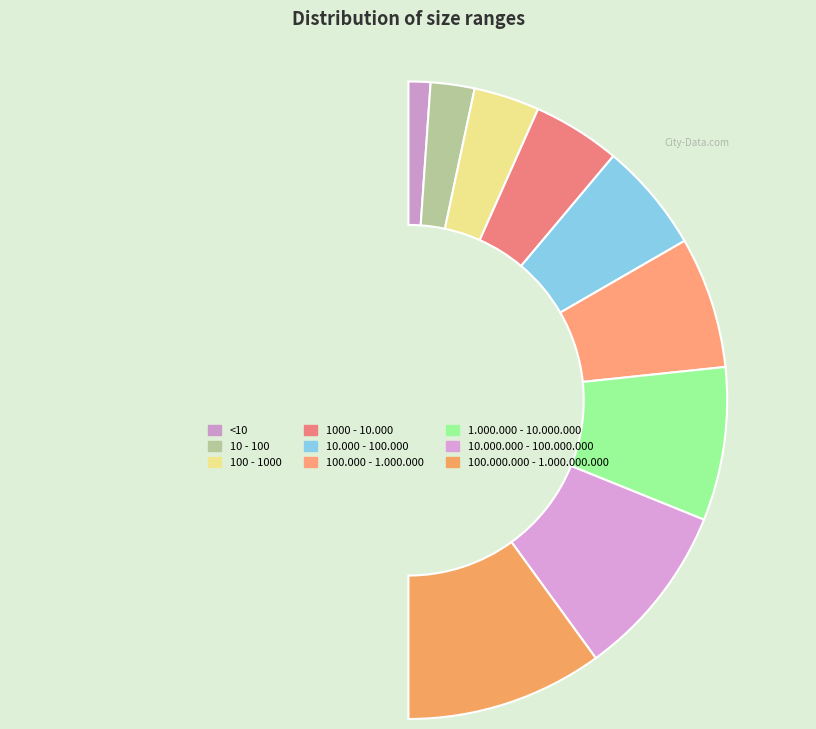

What is the total percentage of 1000 - 10.000 and 100.000.000 - 1.000.000.000?

30.6%